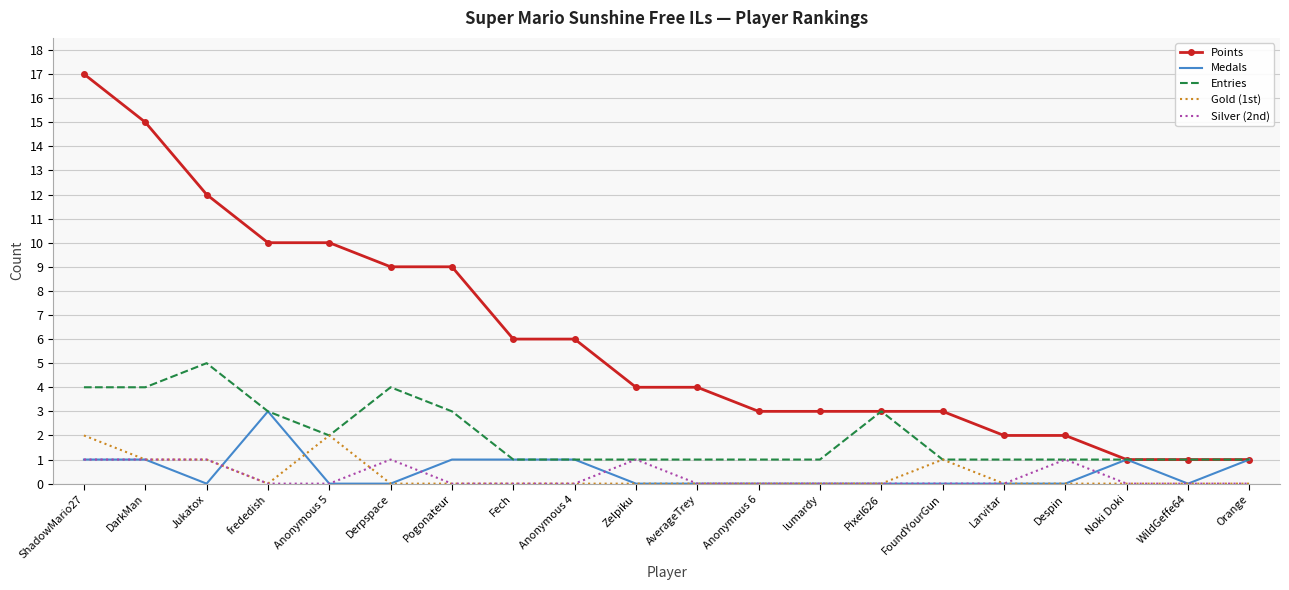

What is the highest value of the Medals series?

3